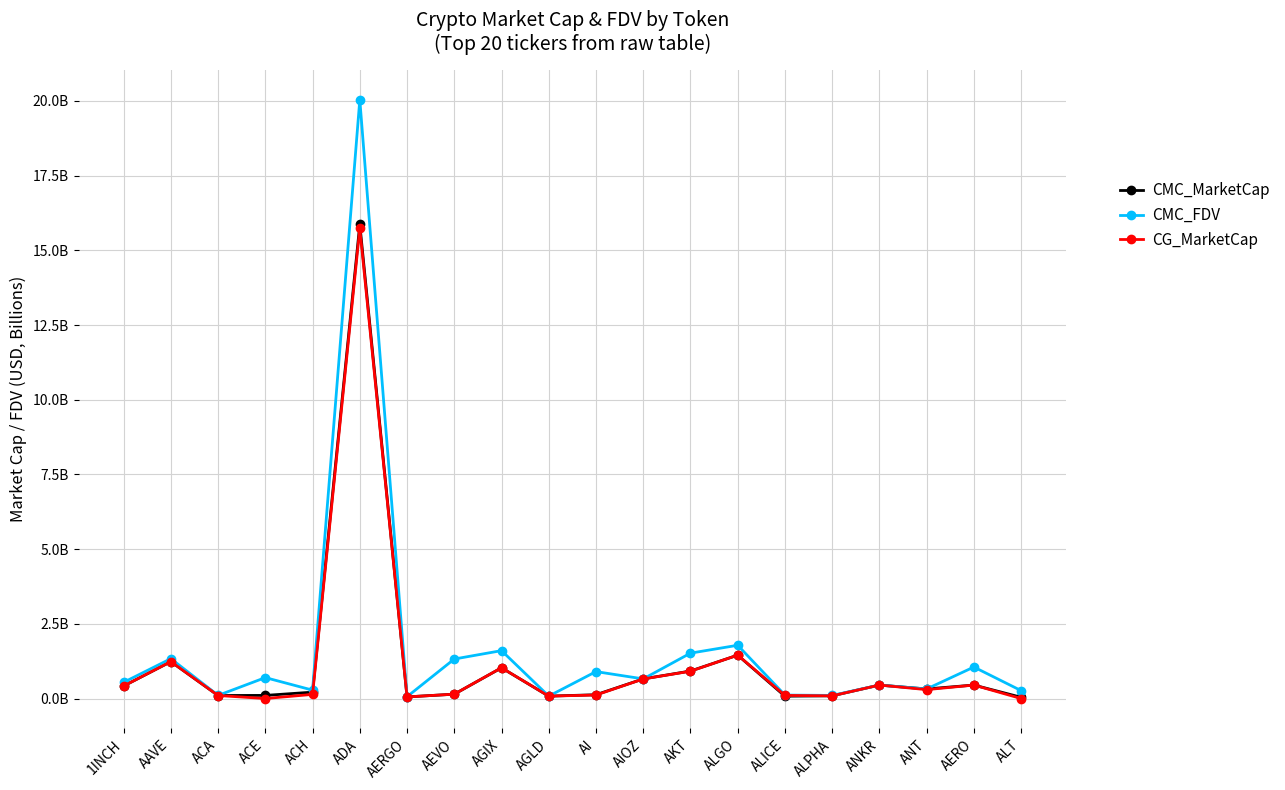

What is the value of the CG_MarketCap point at the 5th from the left?

0.1